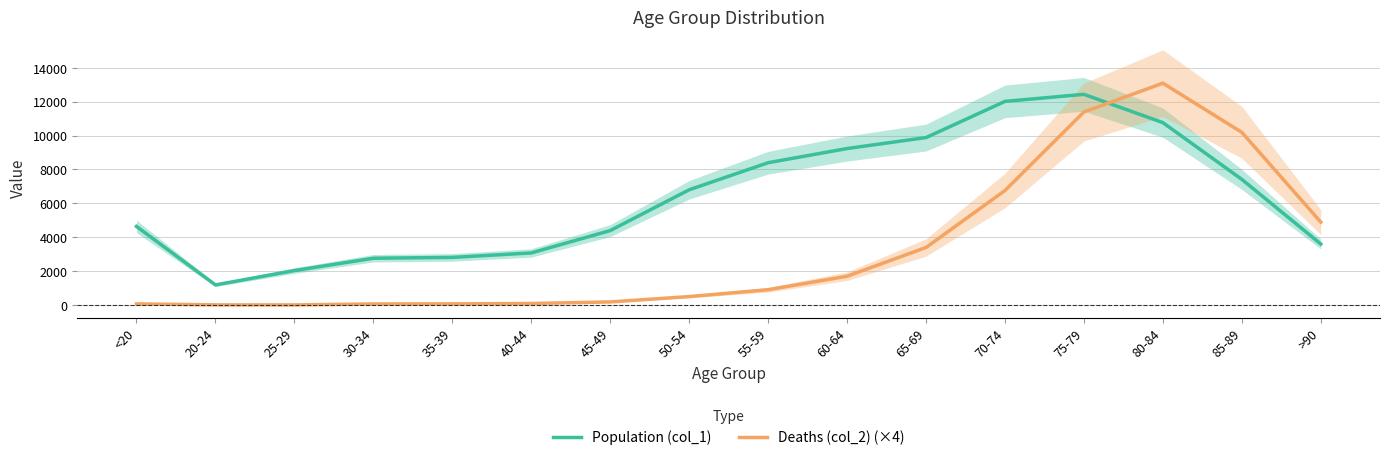

Rank the series by their average value, from highest to lowest.

Population (col_1), Deaths (col_2) (×4)